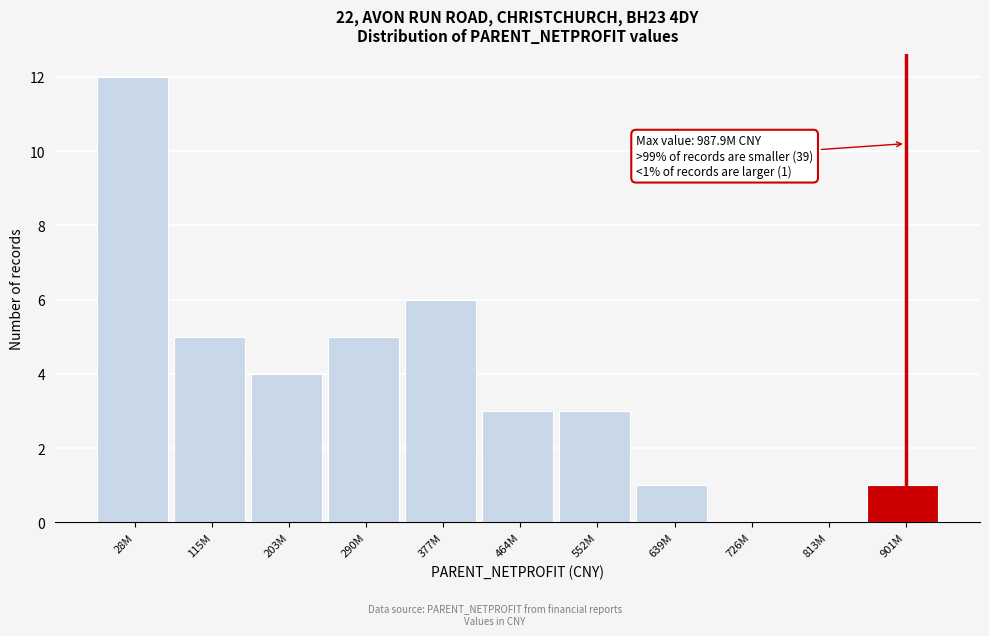

Reading left to right, what are all the values shown in this chart?

28M=12	115M=5	203M=4	290M=5	377M=6	464M=3	552M=3	639M=1	726M=0	813M=0	901M=1